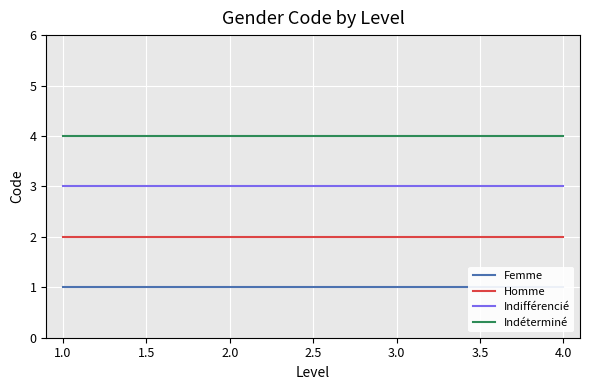

List the series in order of their overall mean, highest first.

Indéterminé, Indifférencié, Homme, Femme